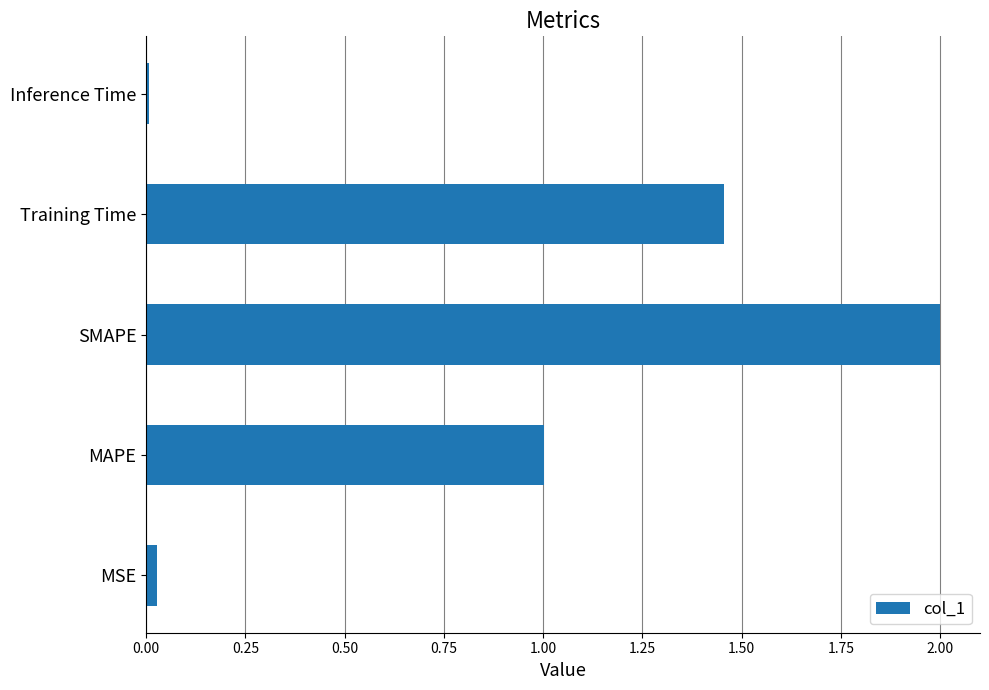

What is the average value?

0.9